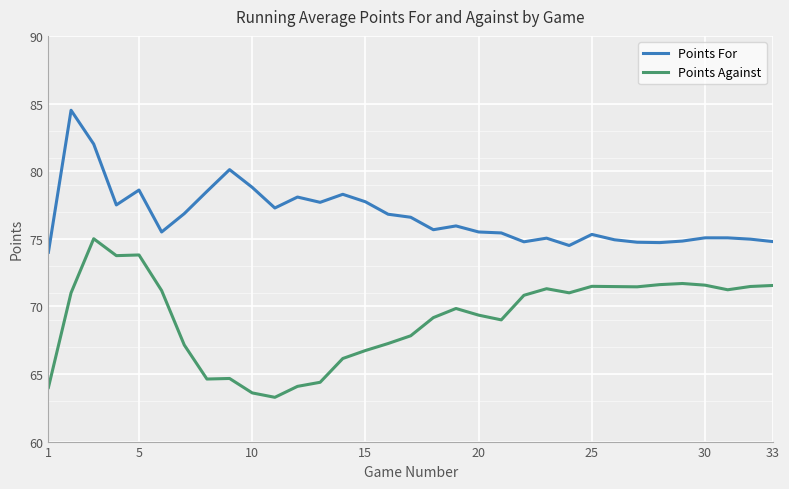

What are all the series names shown in the legend?

Points For, Points Against